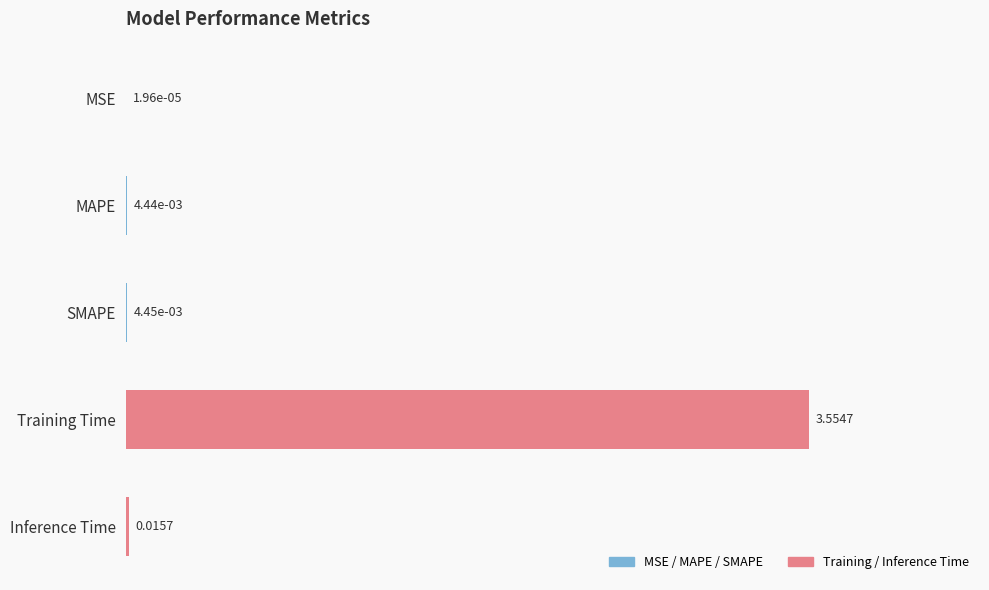

What is the change in value from MAPE to Training Time?

+3.6